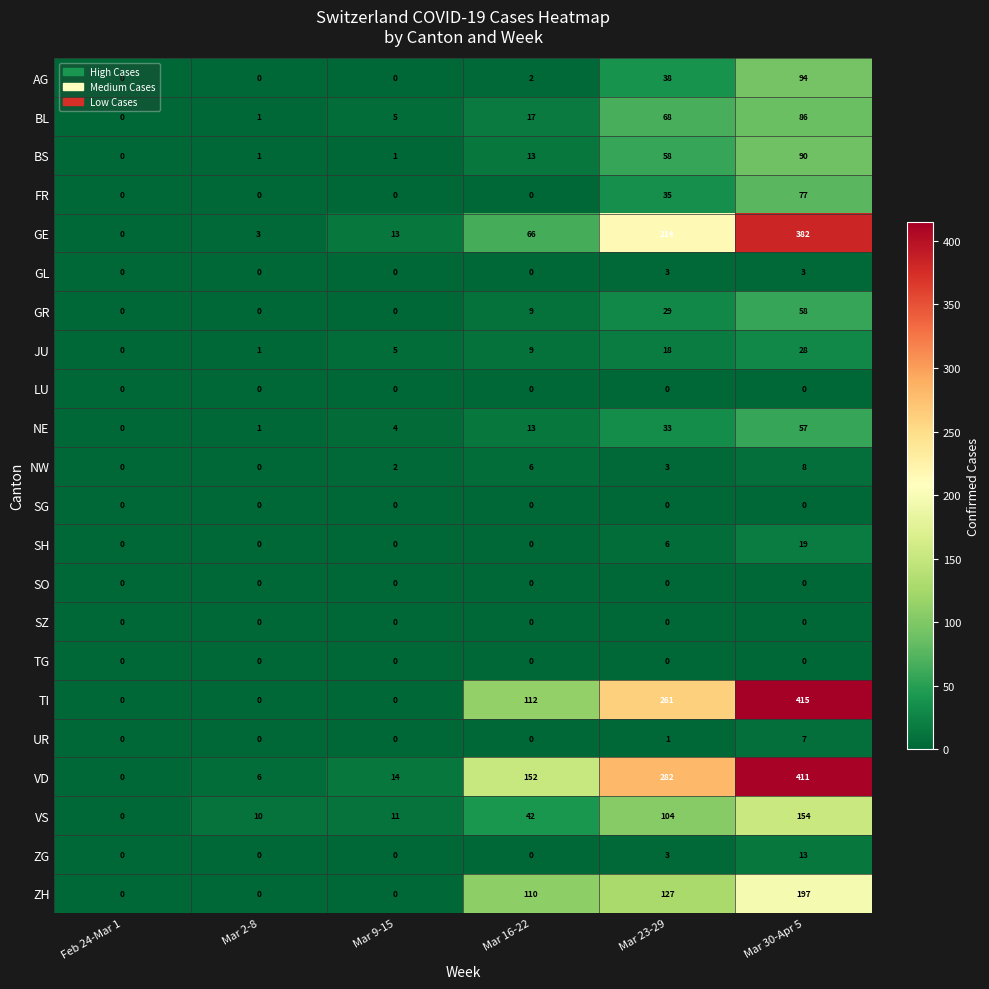

Between Mar 23-29 and Mar 30-Apr 5, which series saw the biggest shift?

GE